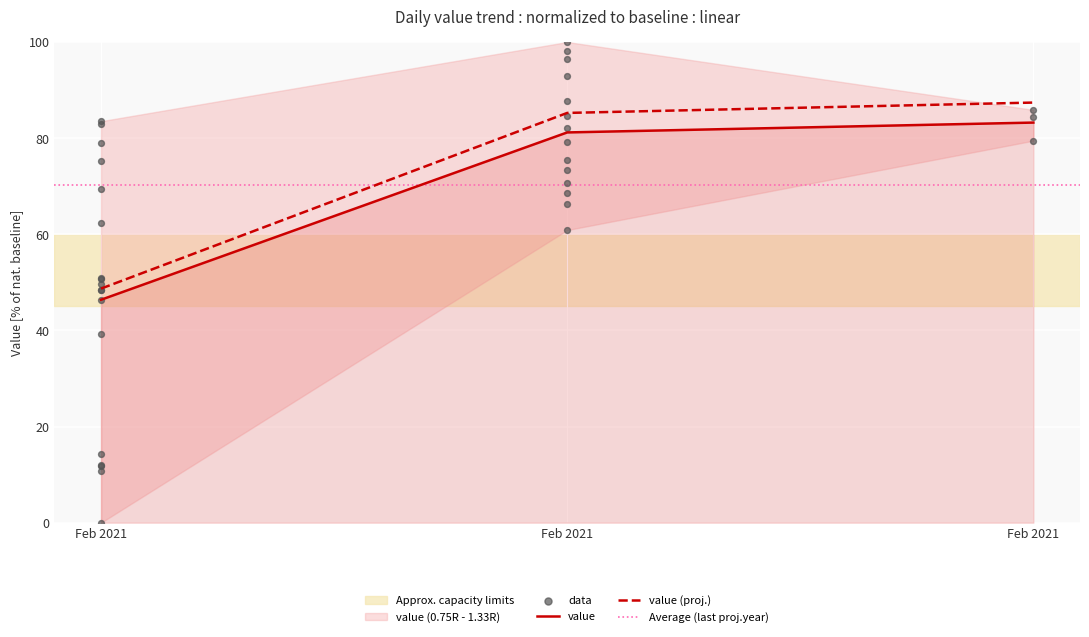

Which has a higher value, Feb 2021 or Feb 2021?

Feb 2021